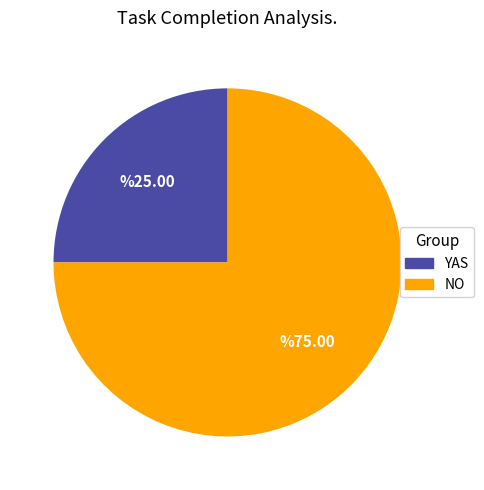

How many segments does this pie chart have?

2